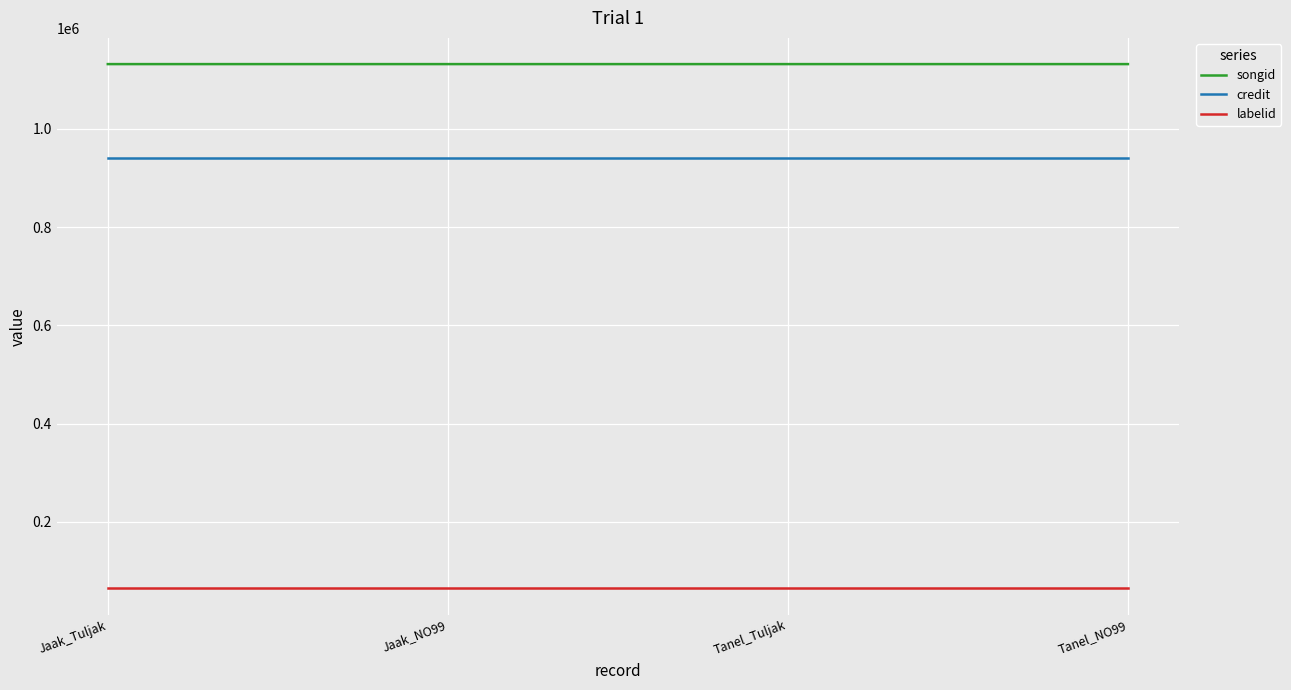

The value of labelid at Jaak_Tuljak is 64312. True or false?

True